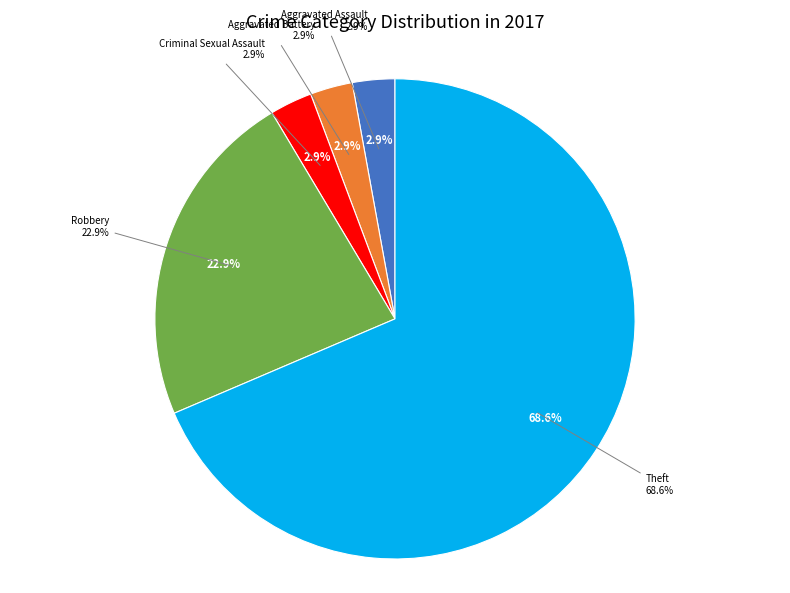

What percentage do Aggravated Battery and Robbery together represent?

25.7%